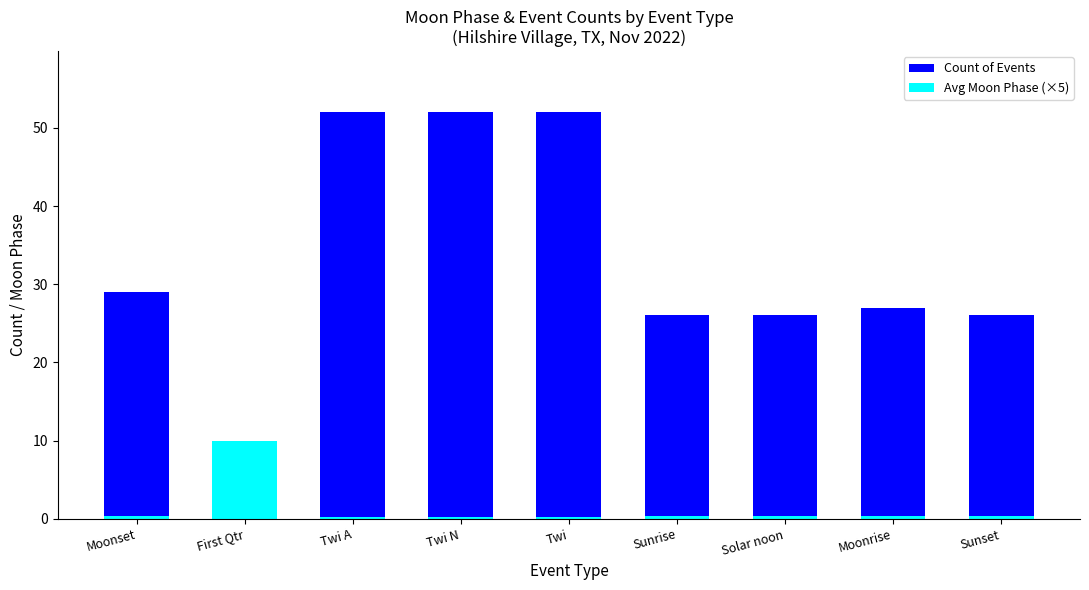

What is the total value across all series at Twi?

52.2